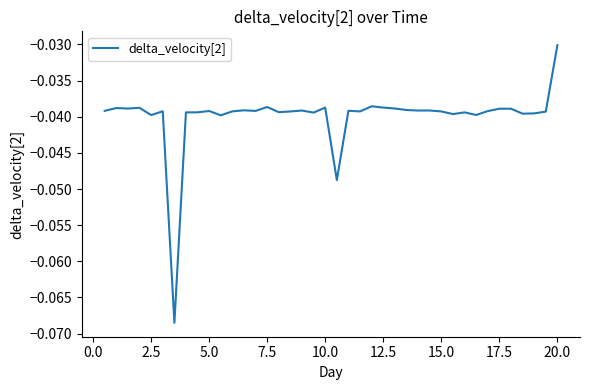

Count the number of data series in this chart.

1